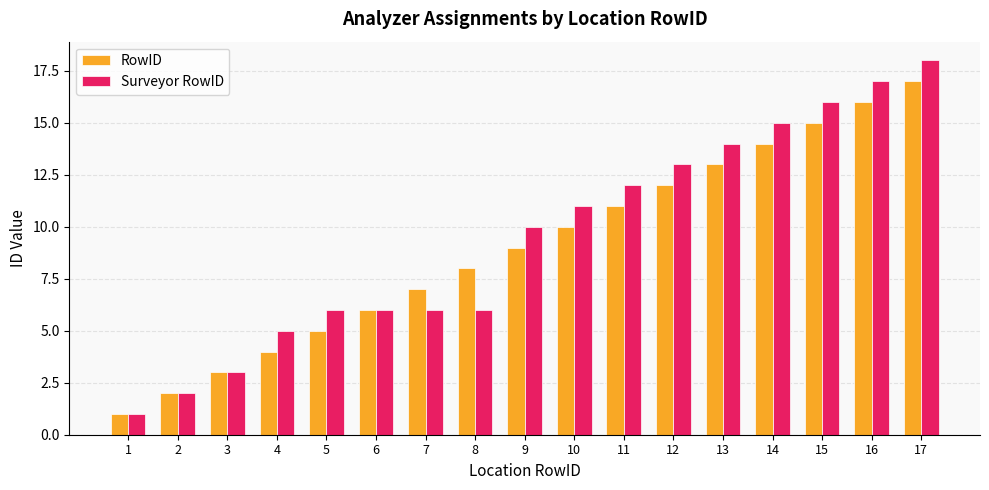

Reading left to right, extract all data points from this chart.

RowID: 1=1	2=2	3=3	4=4	5=5	6=6	7=7	8=8	9=9	10=10	11=11	12=12	13=13	14=14	15=15	16=16	17=17
Surveyor RowID: 1=1	2=2	3=3	4=5	5=6	6=6	7=6	8=6	9=10	10=11	11=12	12=13	13=14	14=15	15=16	16=17	17=18